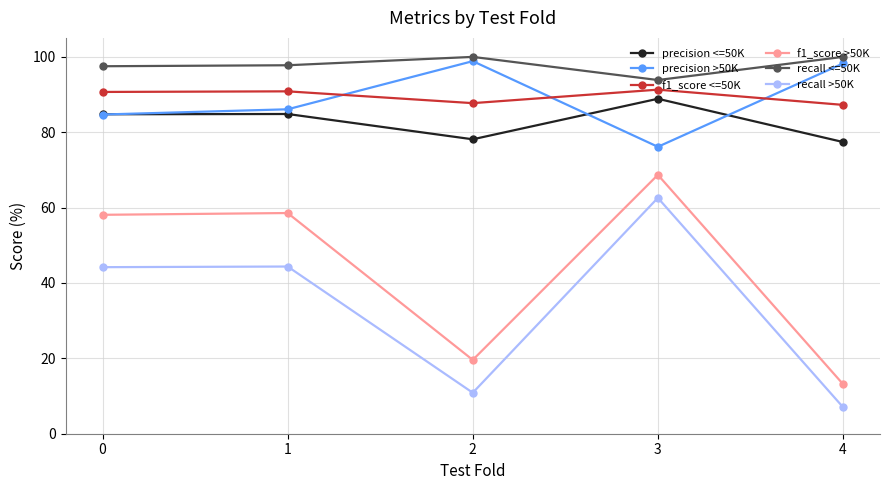

What is the minimum value shown in the chart?

7.1